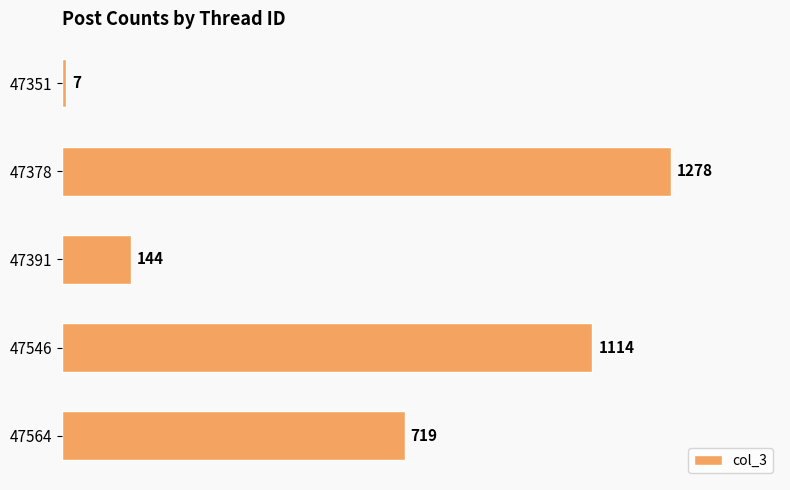

What value does the data have at 47546, to the nearest 100?

1100